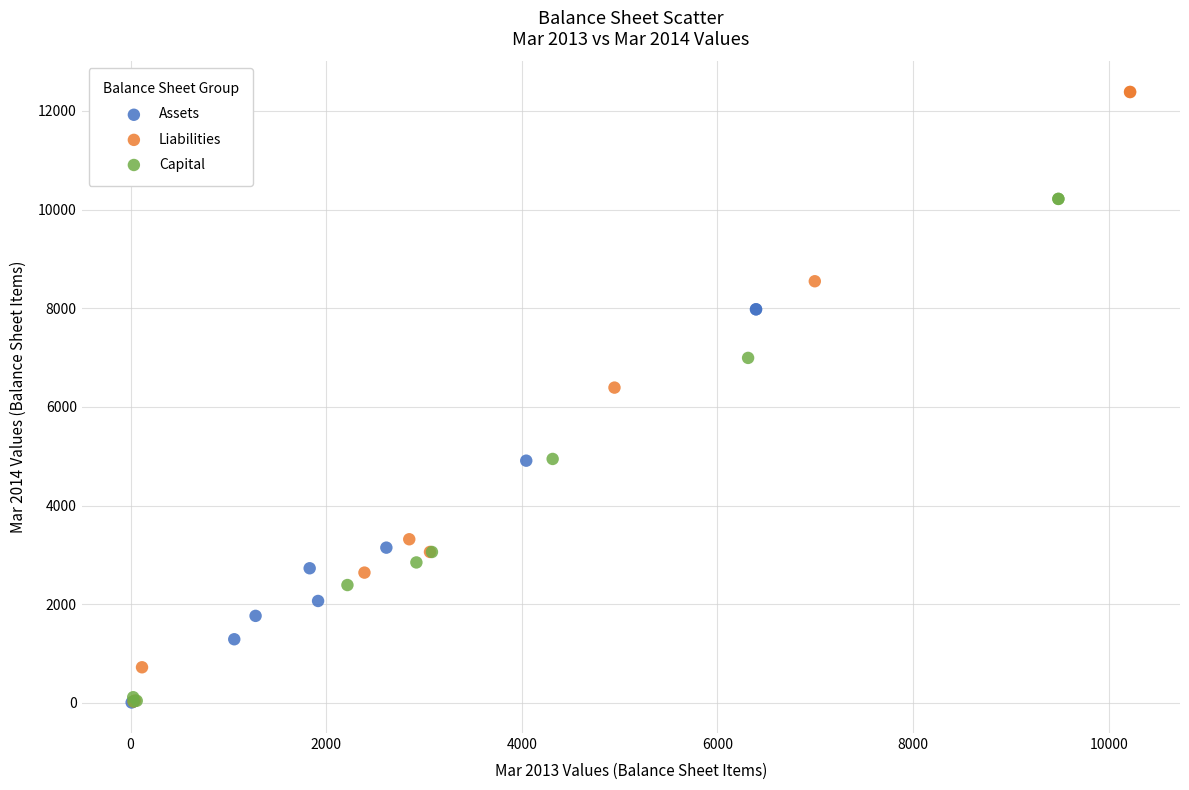

Which series reaches the maximum Y coordinate?

Liabilities